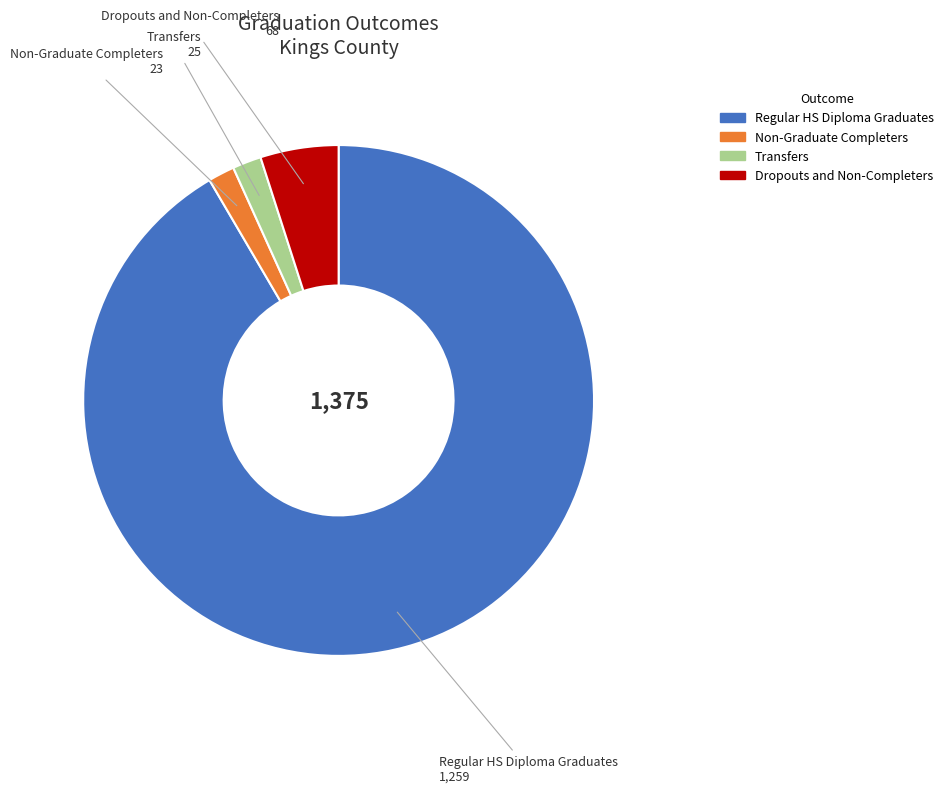

Does any single category account for the majority?

Yes